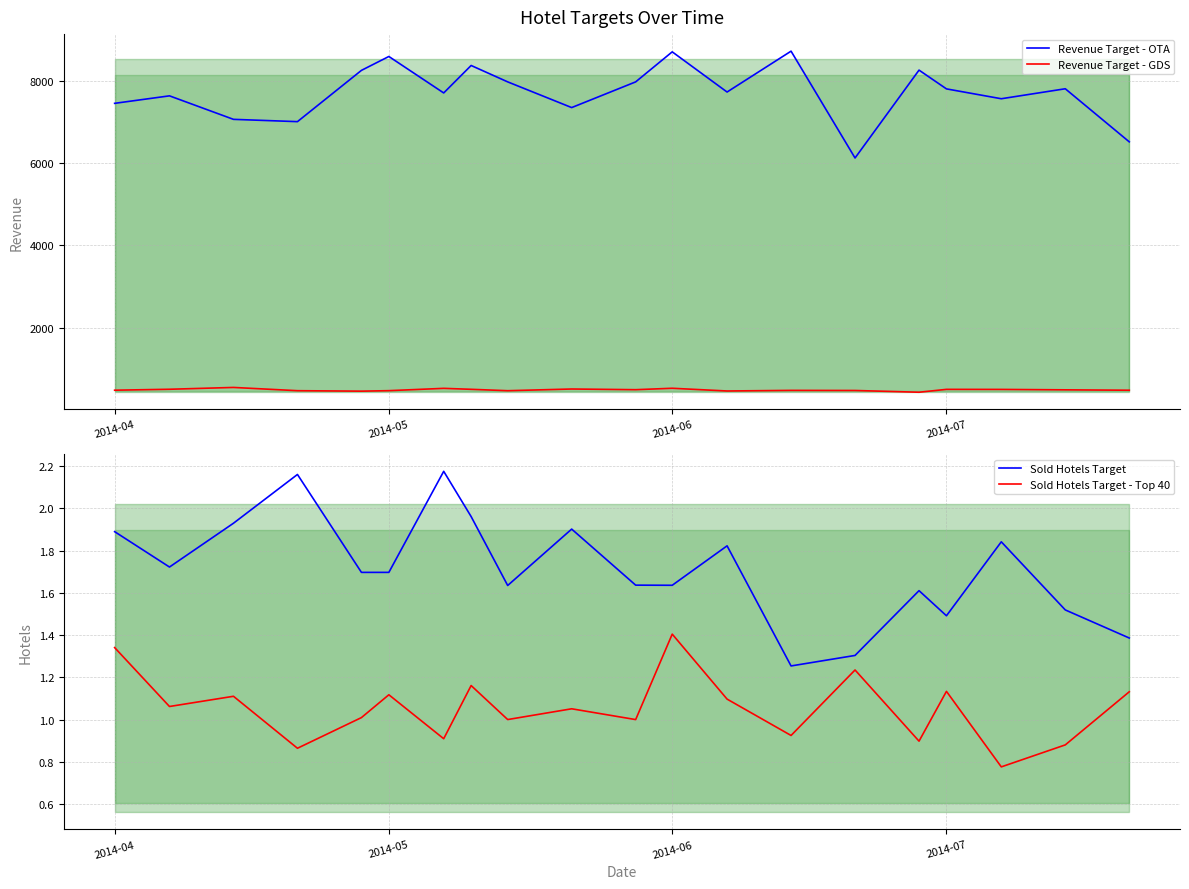

What is the maximum value for Revenue Target - OTA?

8717.0